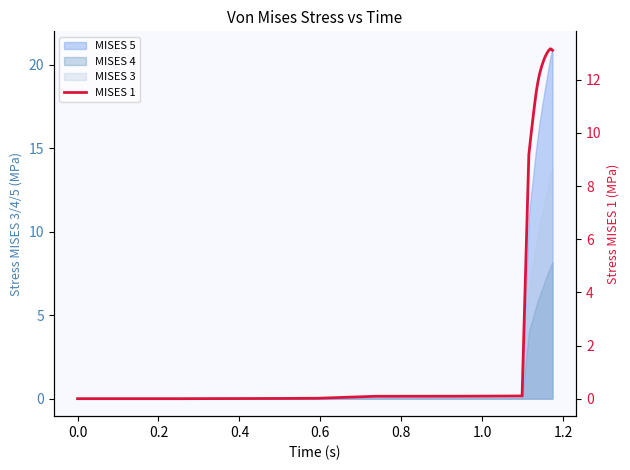

How many data points are less than 11?

17